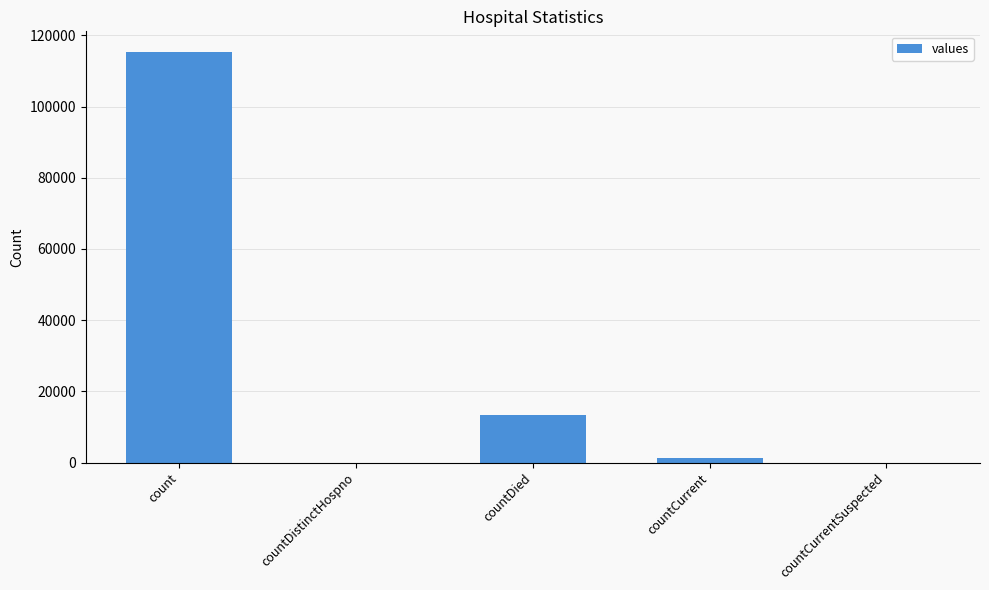

Reading left to right, list all the values displayed in this chart.

115379	0	13343	1383	0